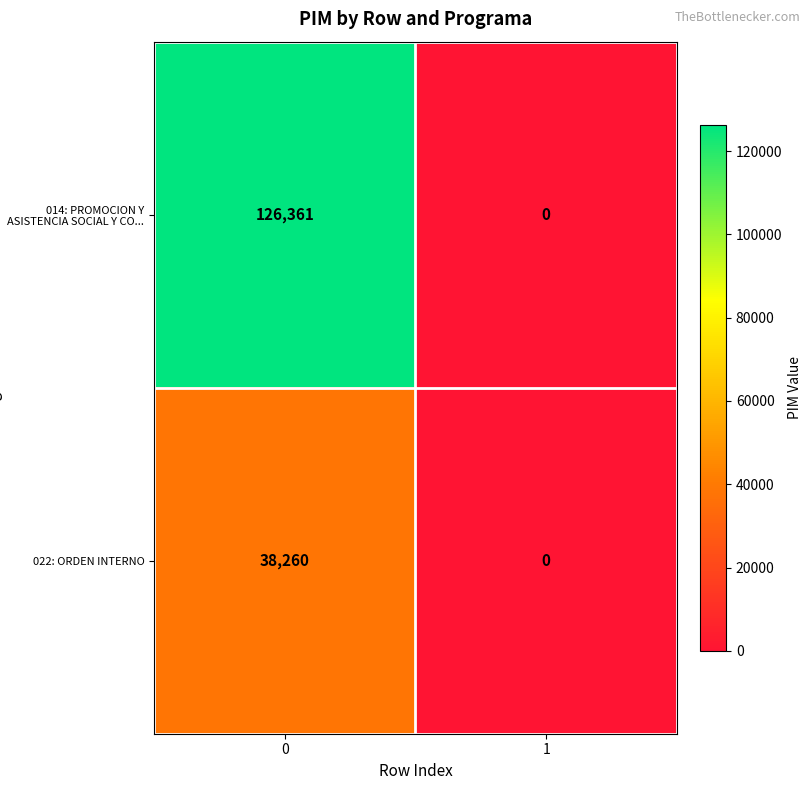

Reading right to left, transcribe all the data shown in this chart.

014: PROMOCION Y ASISTENCIA SOCIAL Y CO...: 0	126361
022: ORDEN INTERNO: 0	38260